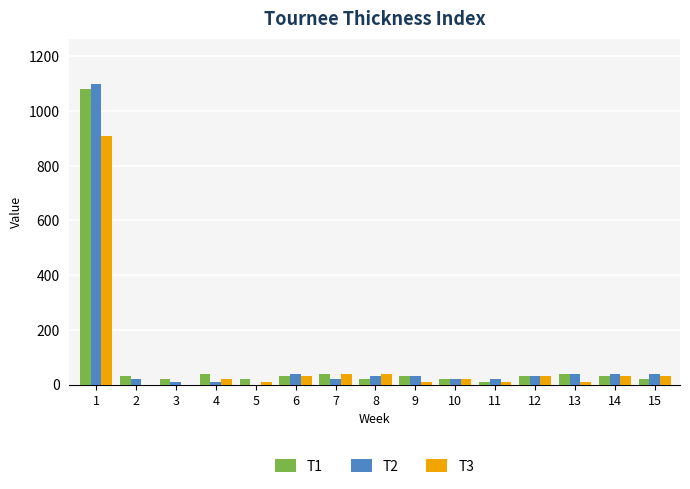

Is it true that T2 equals 55 at 6?

False